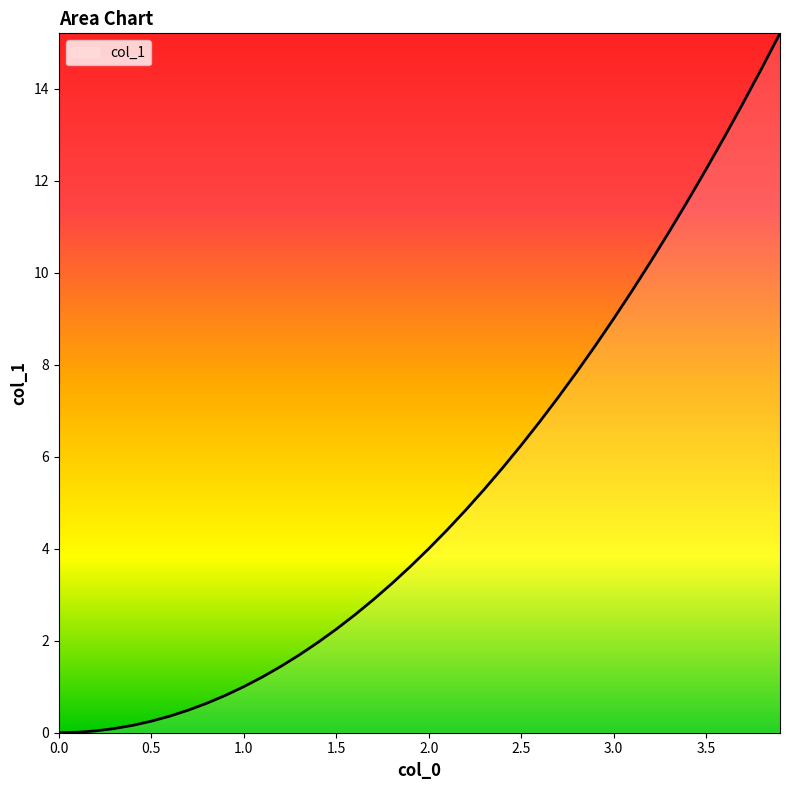

What is the difference between the maximum and minimum values?

15.2